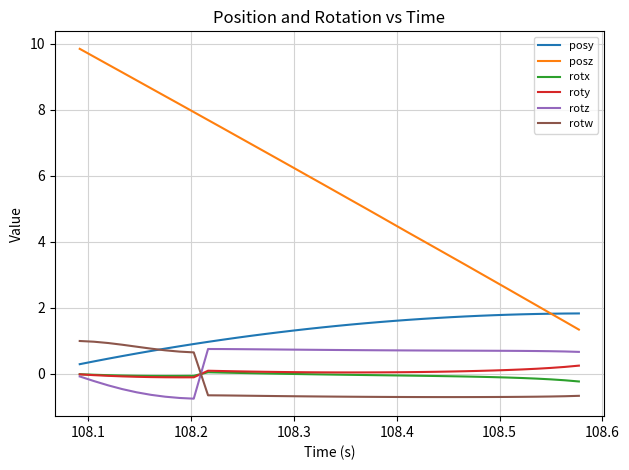

What is the difference between the maximum and minimum values in the rotz series?

1.5